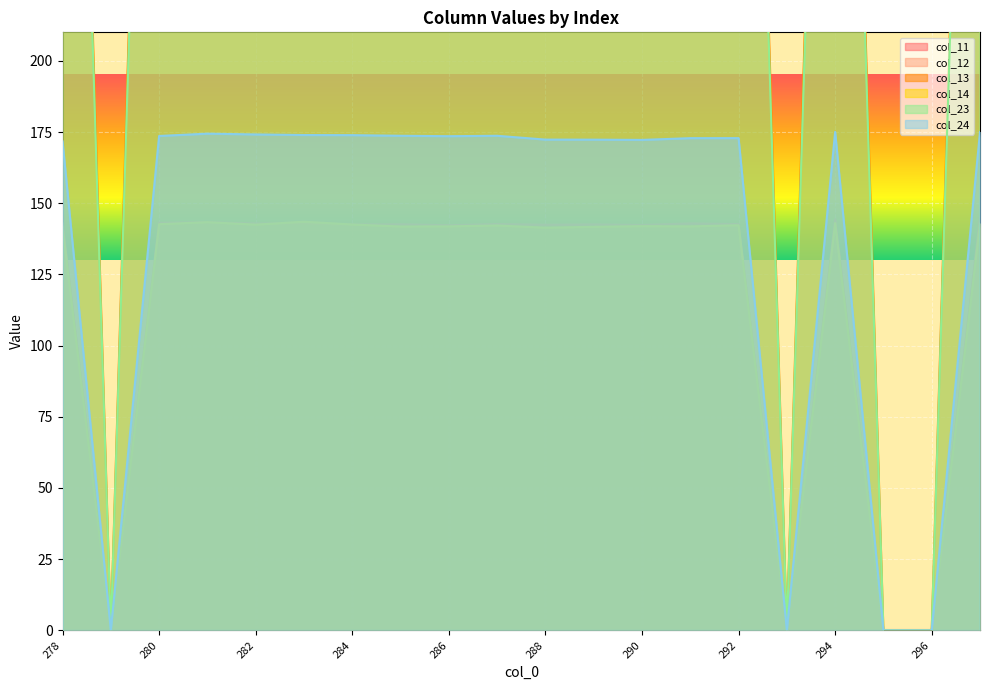

Between 278 and 280, which series saw the biggest shift?

col_24